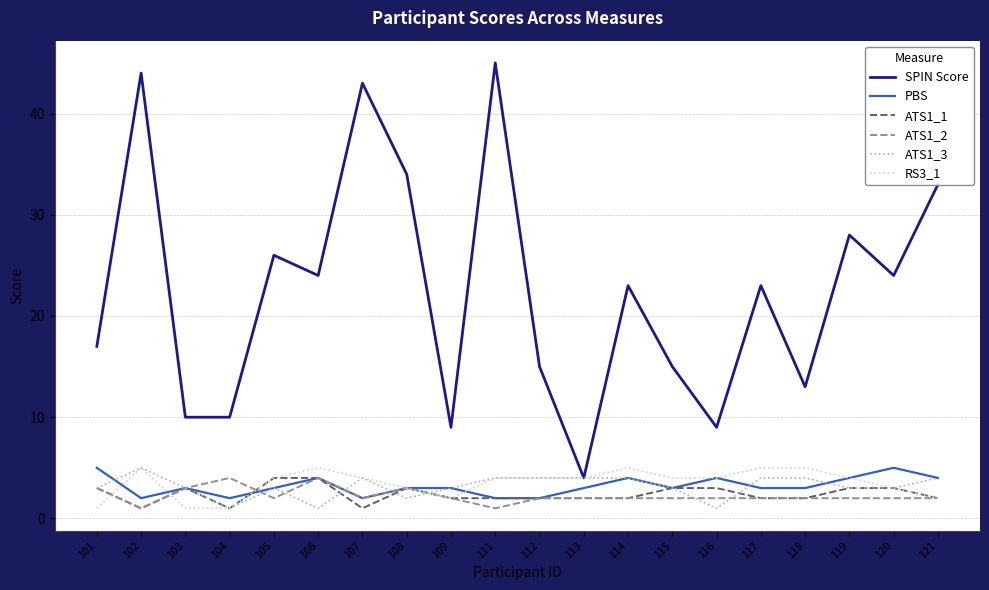

Is it true that PBS equals 2 at 111?

True